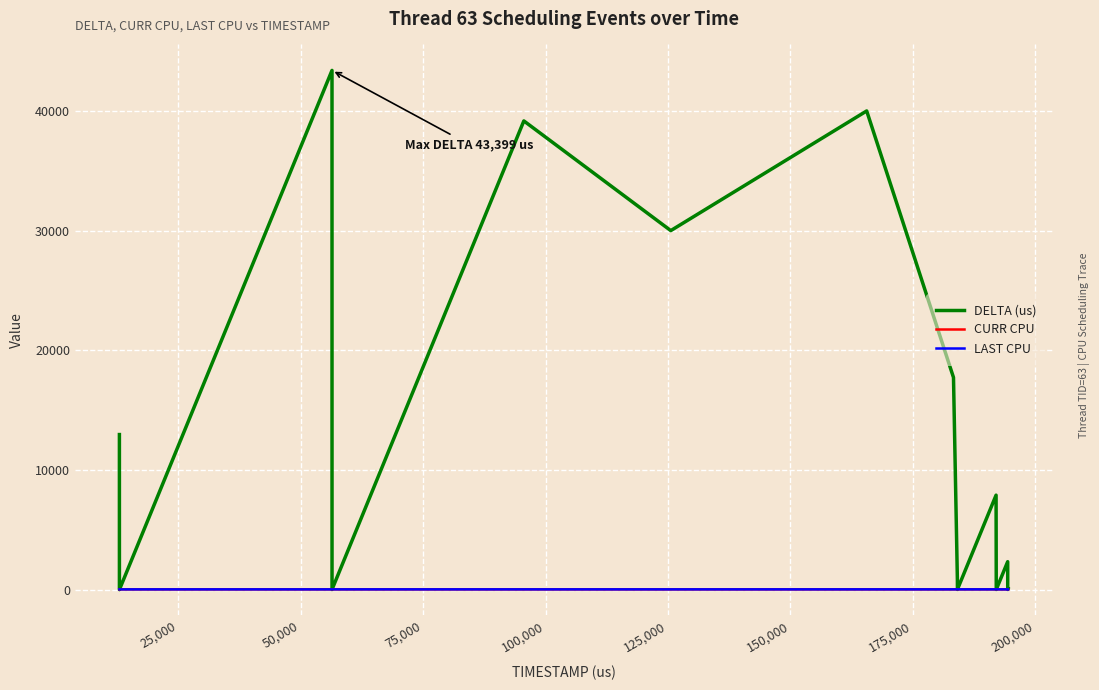

Which series has the largest total across all categories?

DELTA (us)